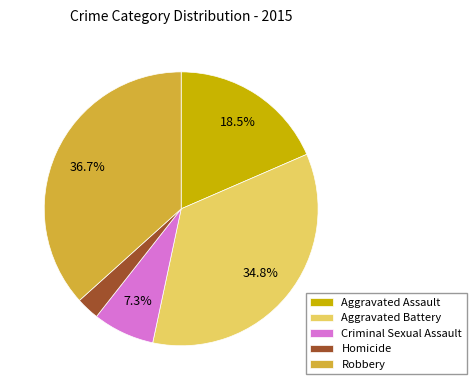

How many segments does this pie chart have?

5